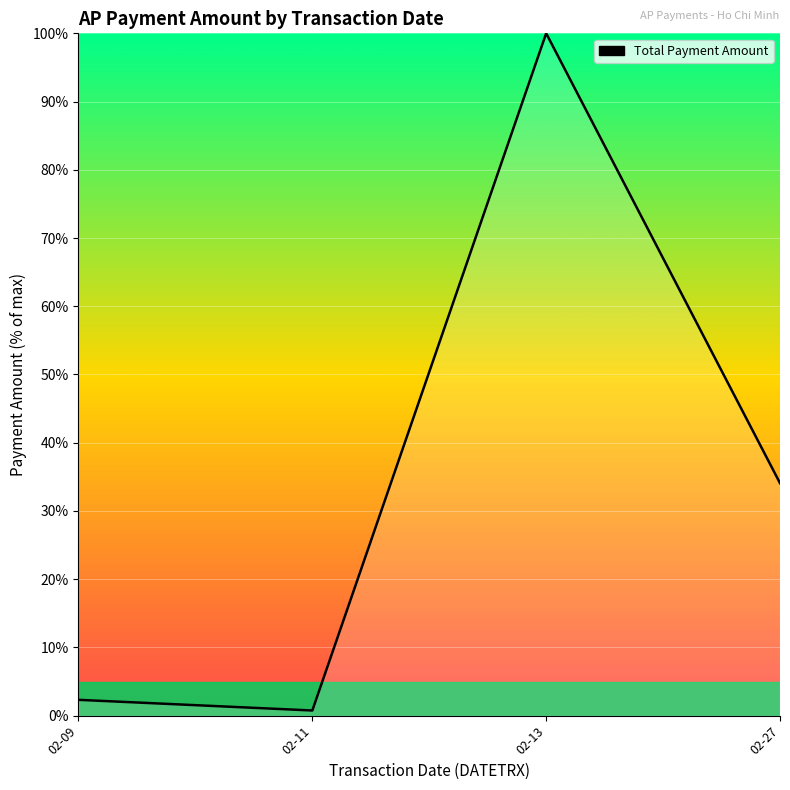

How many lines are shown in the chart?

1